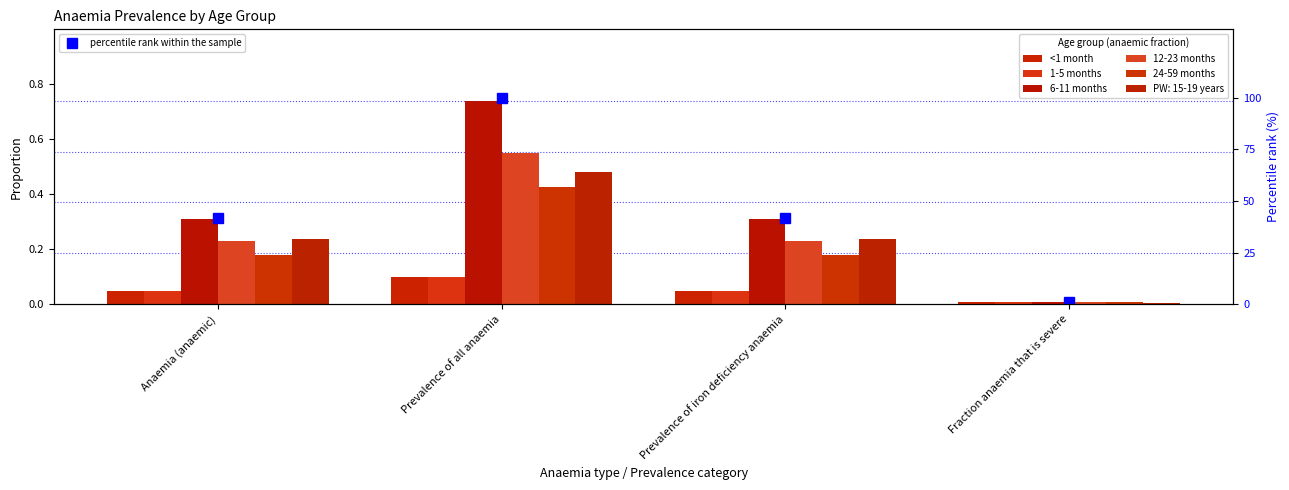

How many groups of bars are there?

4